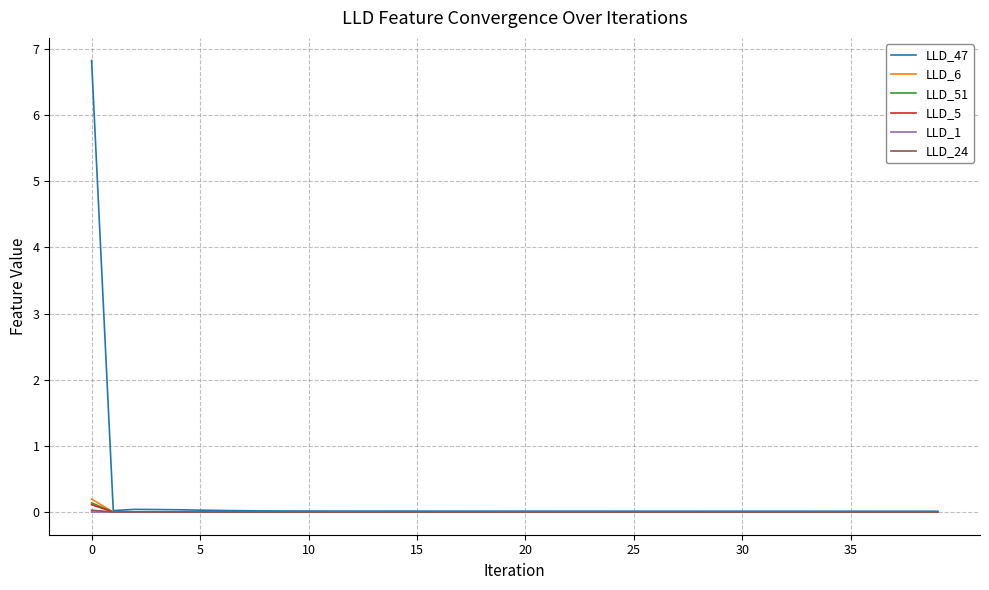

What is the greatest value displayed?

6.8